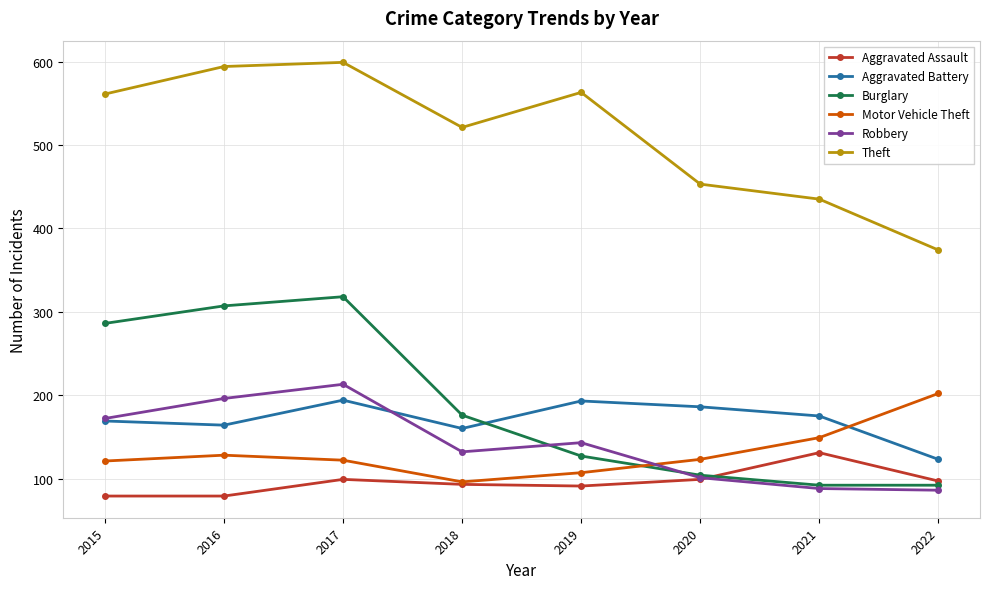

Is the value of Motor Vehicle Theft at 2016 greater than the value of Aggravated Battery at 2021?

No